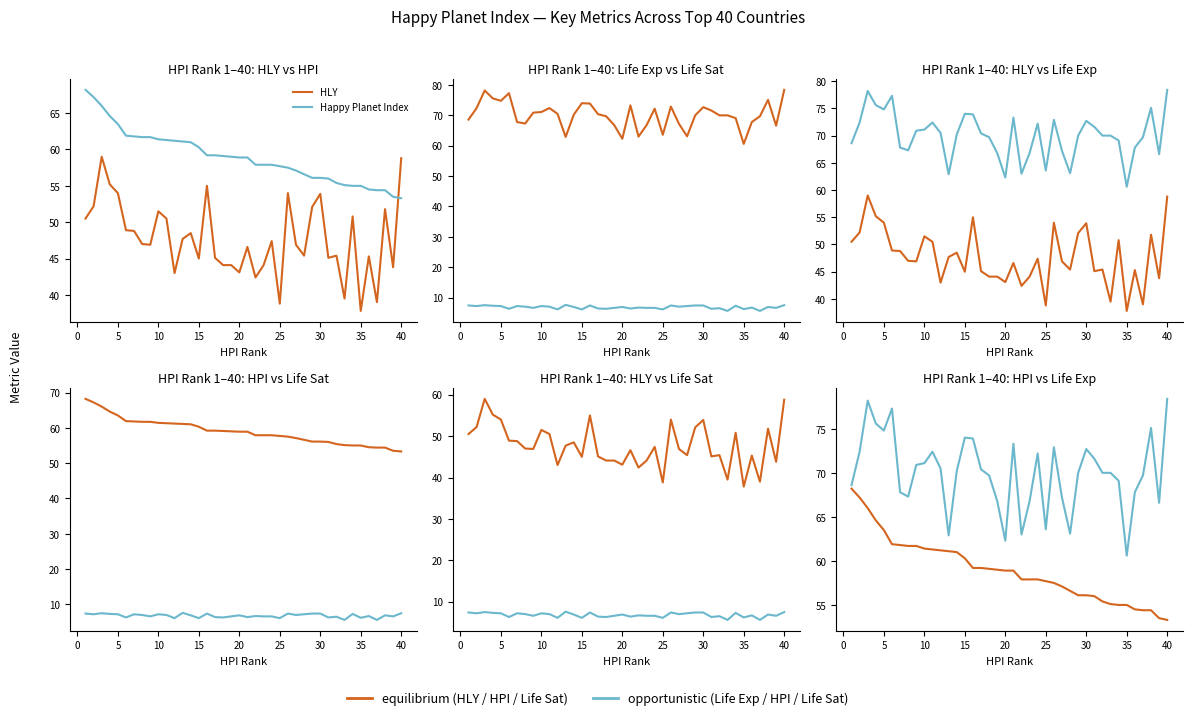

What are all the series names shown in the legend?

HLY, Happy Planet Index, Life Exp, Life Sat